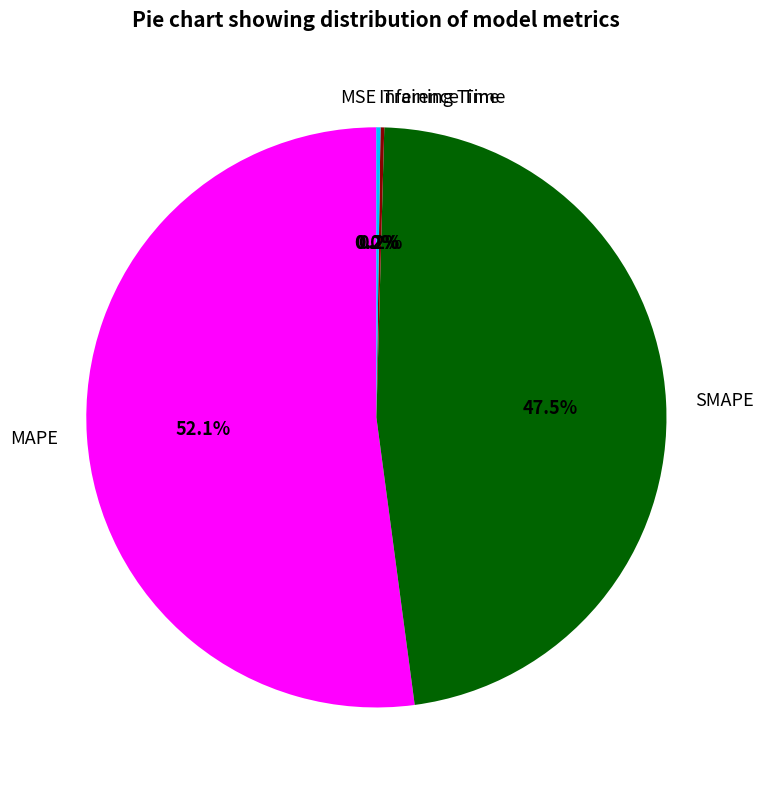

What percentage is NOT represented by MAPE?

47.9%